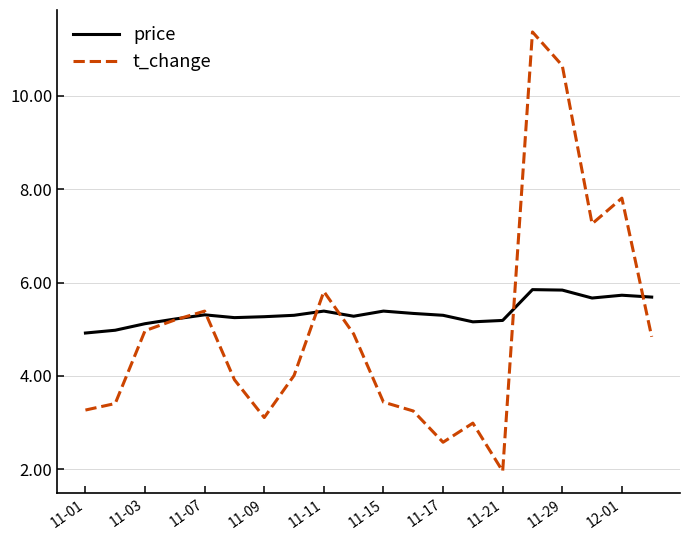

Which series has the largest range (max minus min)?

t_change